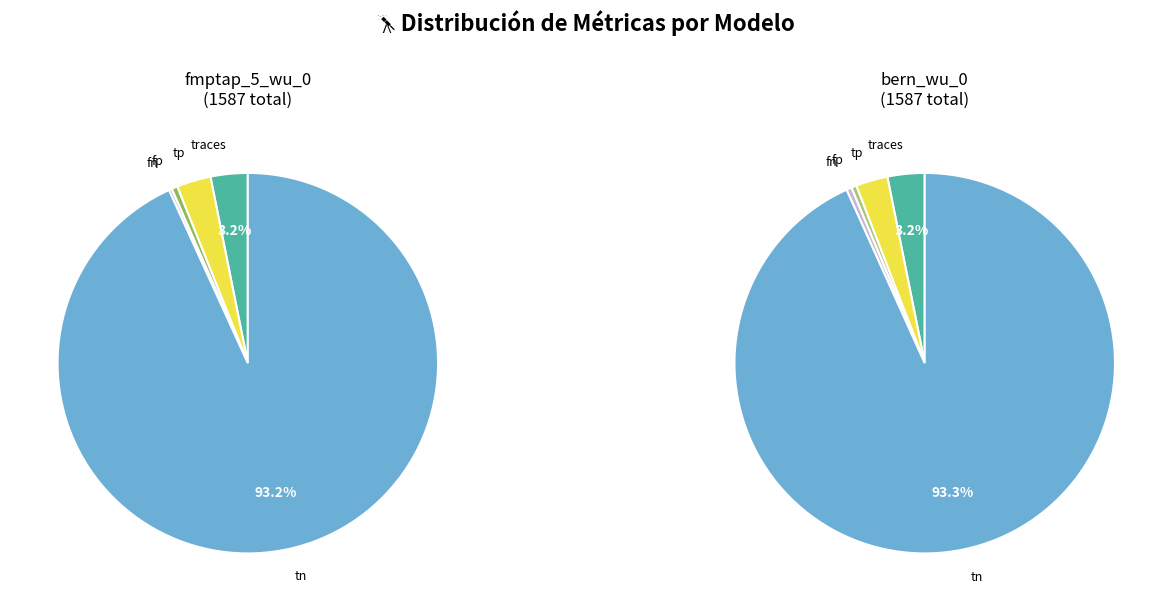

Combined, what portion of the pie is tn and tp?

96.1%